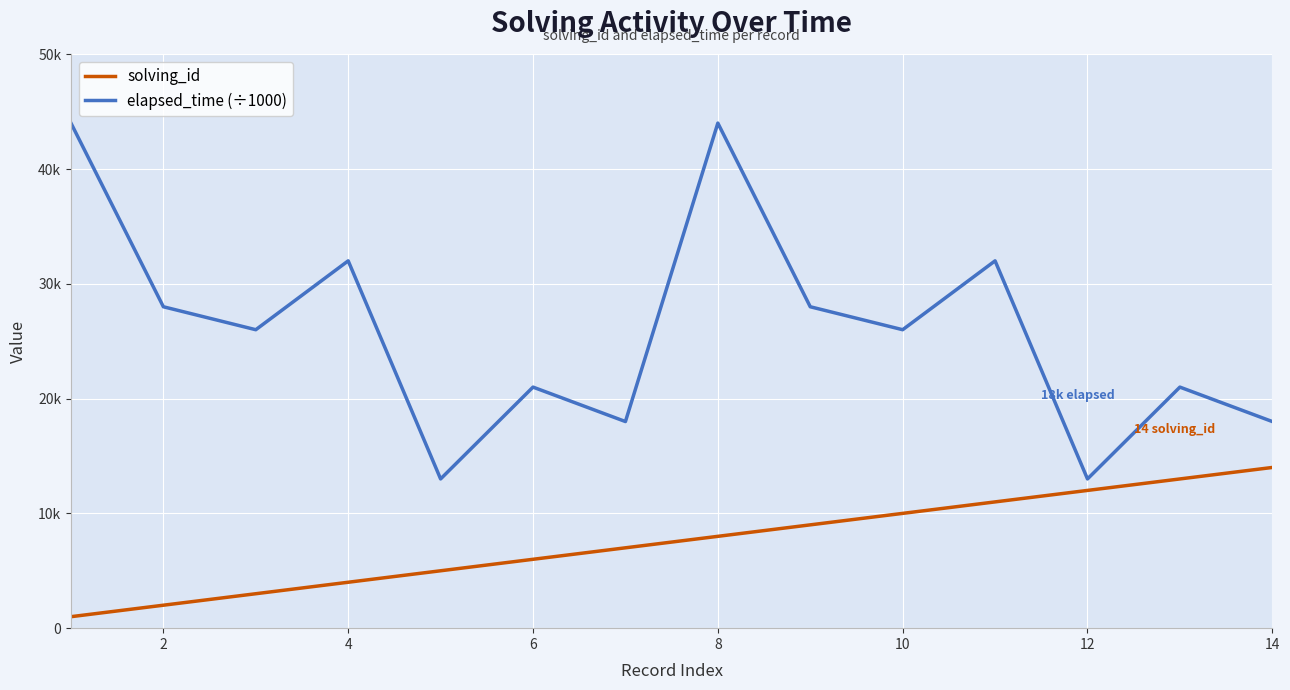

Which series has the largest range (max minus min)?

elapsed_time (÷1000)